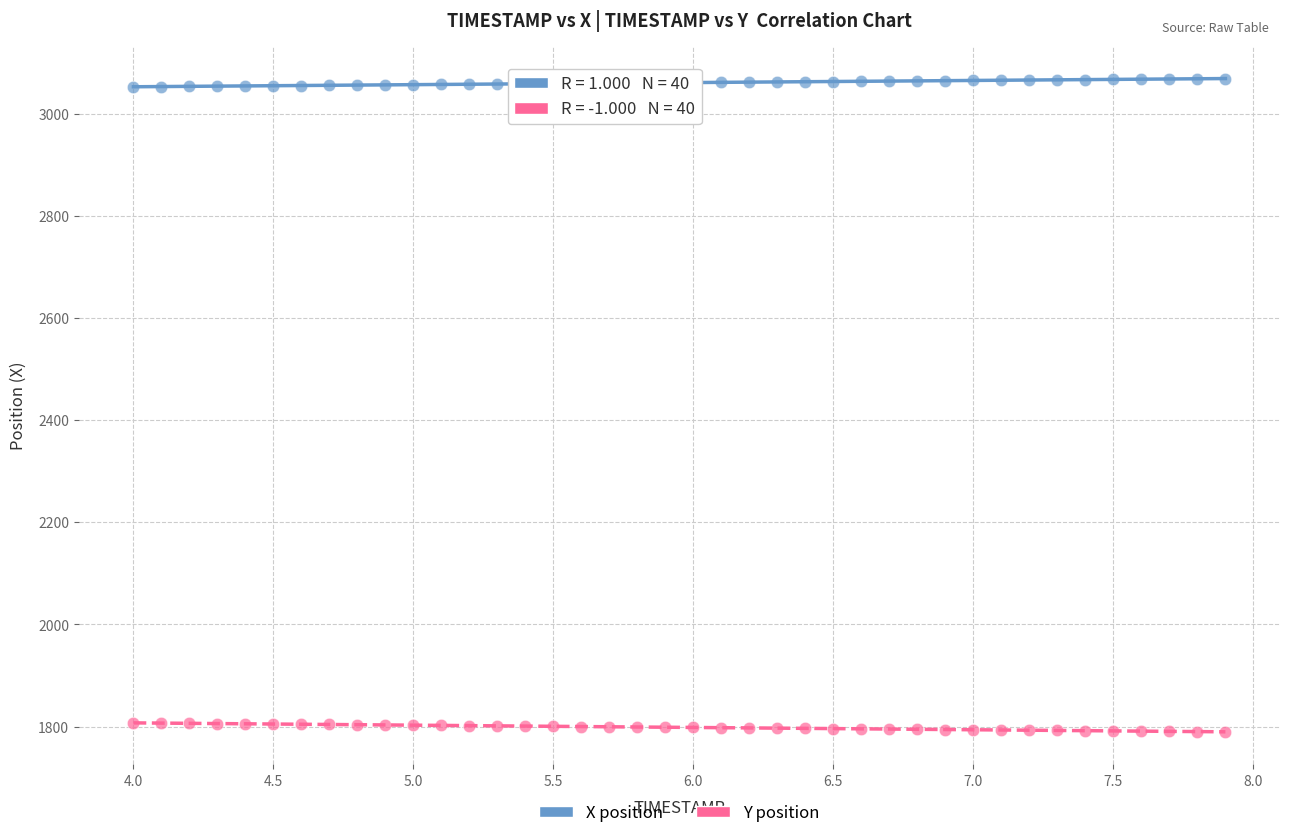

What are all the series names shown in the legend?

X position, Y position